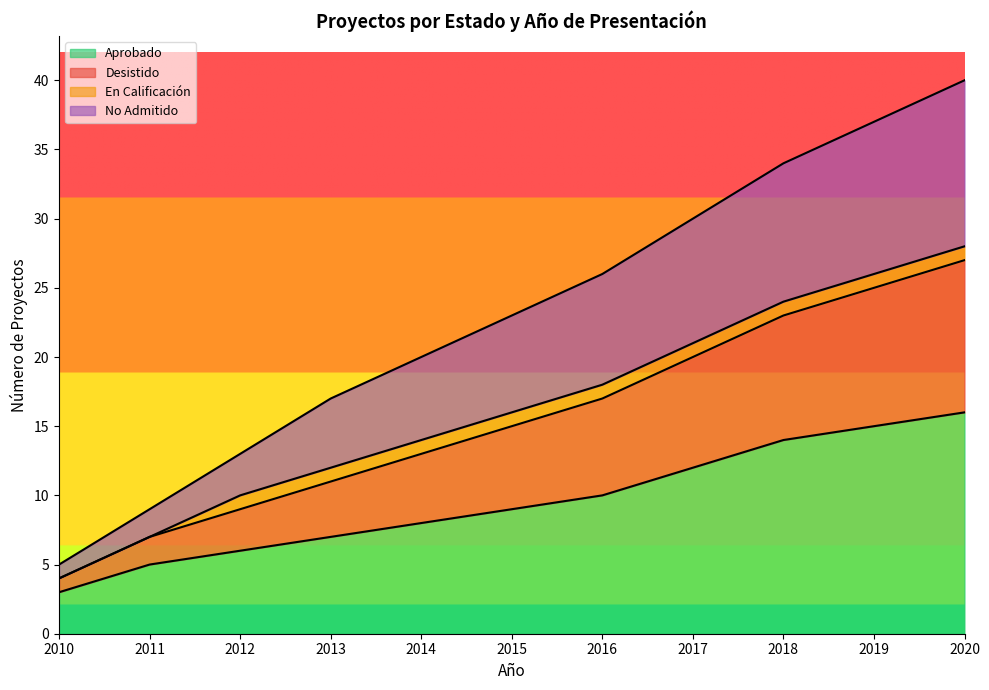

True or false: Aprobado has a value of 12 at 2017.

True